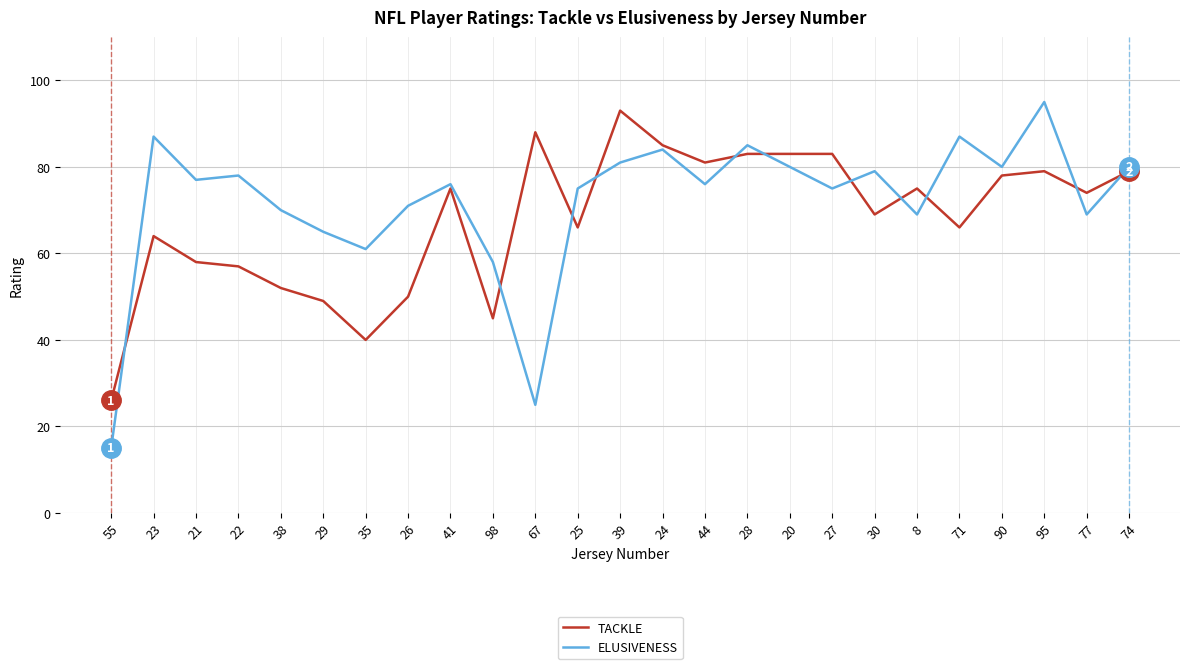

What are all the series names shown in the legend?

TACKLE, ELUSIVENESS